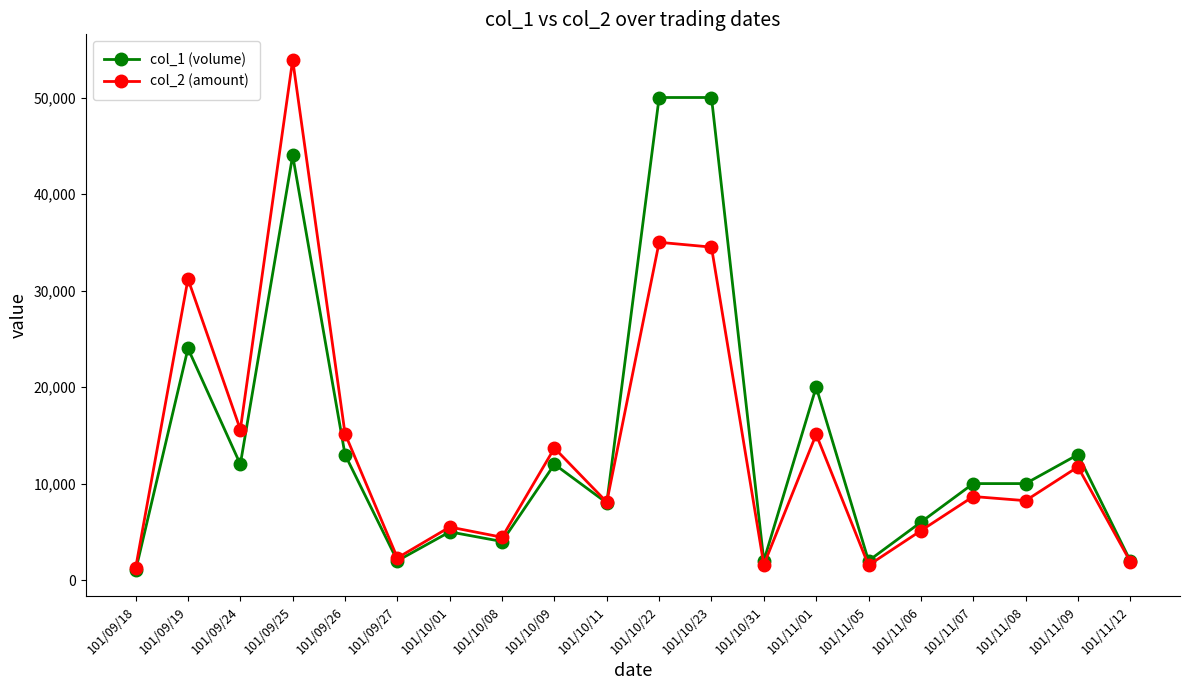

True or false: col_1 (volume) has more than 2 points higher than both neighbors.

True